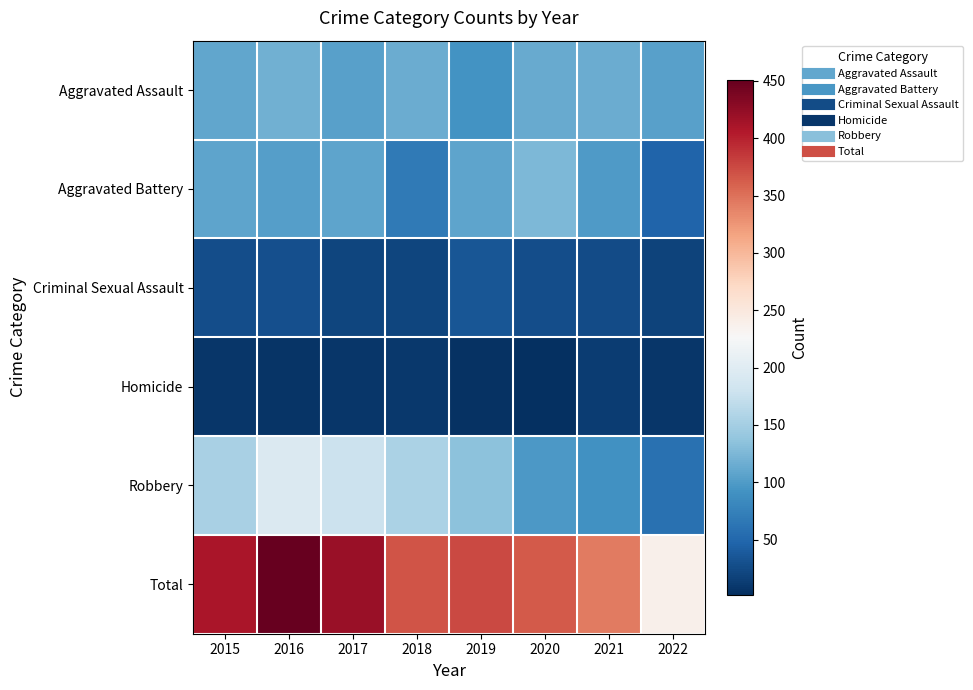

Reading right to left, transcribe all the data shown in this chart.

Aggravated Assault: 2022=104	2021=115	2020=113	2019=92	2018=115	2017=105	2016=118	2015=110
Aggravated Battery: 2022=47	2021=100	2020=126	2019=108	2018=67	2017=108	2016=102	2015=108
Criminal Sexual Assault: 2022=19	2021=25	2020=27	2019=35	2018=21	2017=21	2016=30	2015=28
Homicide: 2022=9	2021=13	2020=2	2019=5	2018=10	2017=8	2016=7	2015=9
Robbery: 2022=59	2021=91	2020=97	2019=135	2018=155	2017=178	2016=194	2015=154
Total: 2022=238	2021=344	2020=365	2019=375	2018=368	2017=420	2016=451	2015=409